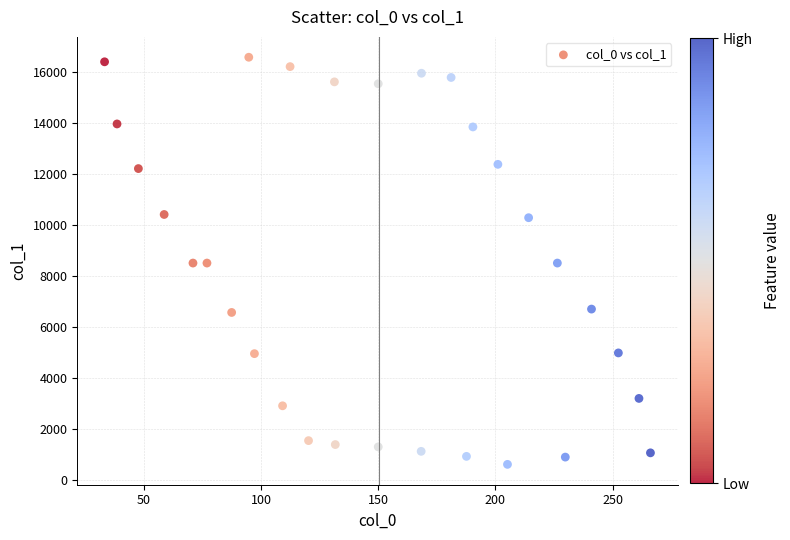

What is the range of Y values (max minus min)?

15960.6